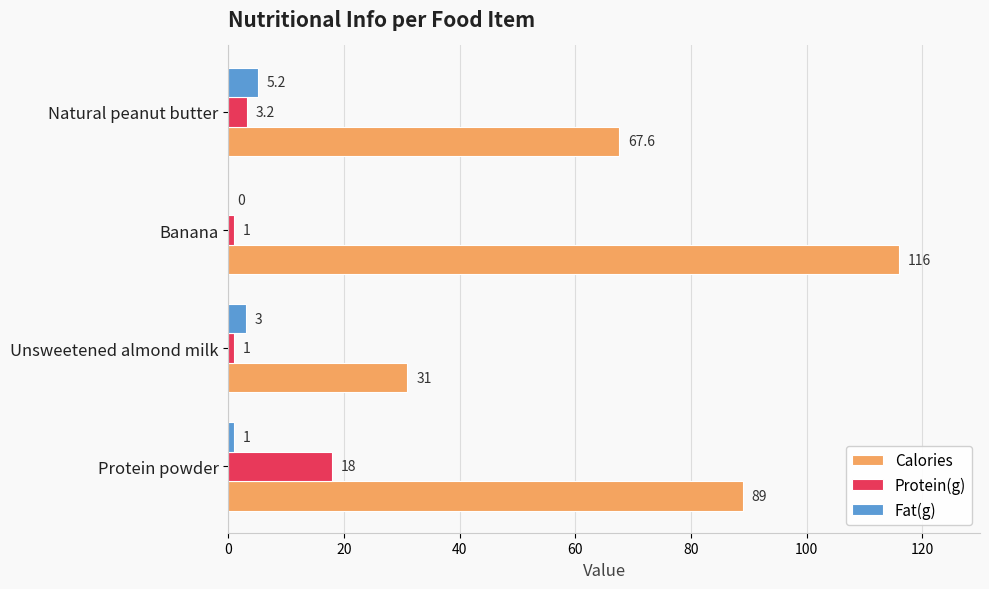

What is the greatest value displayed?

116.0